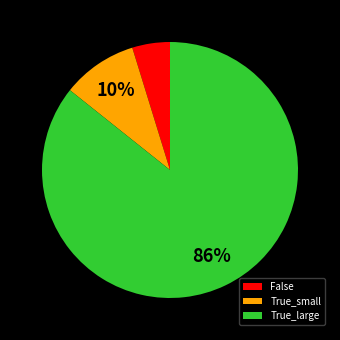

Between False and True_small, which is larger?

True_small